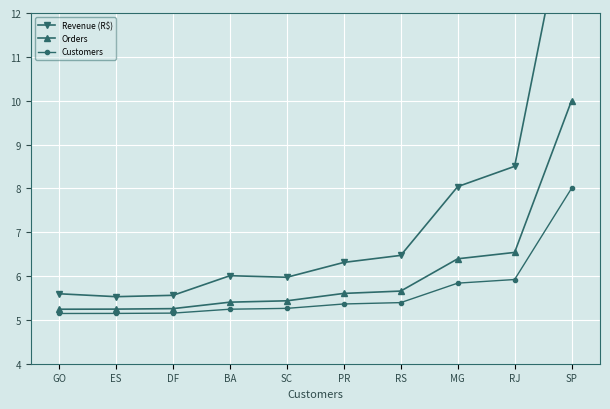

Read the Revenue (R$) value at PR.

6.3